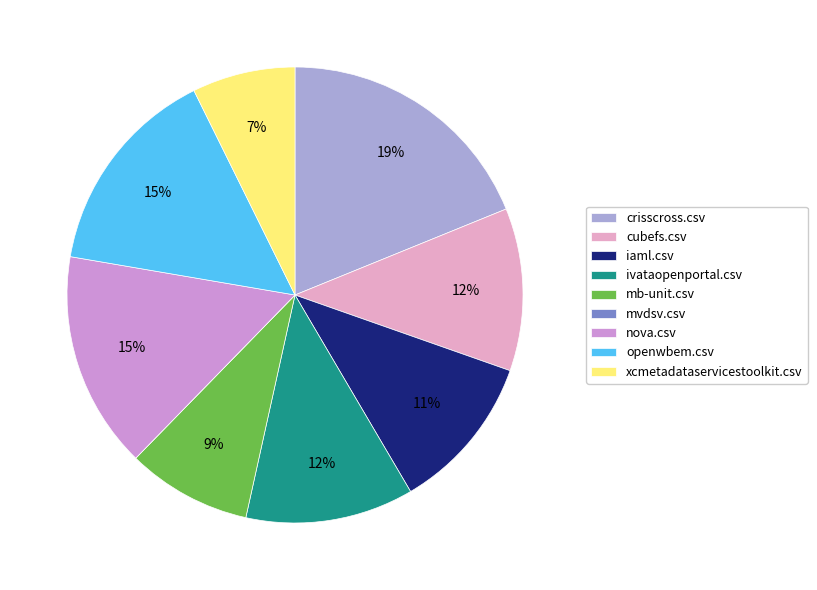

Does any single category account for the majority?

No